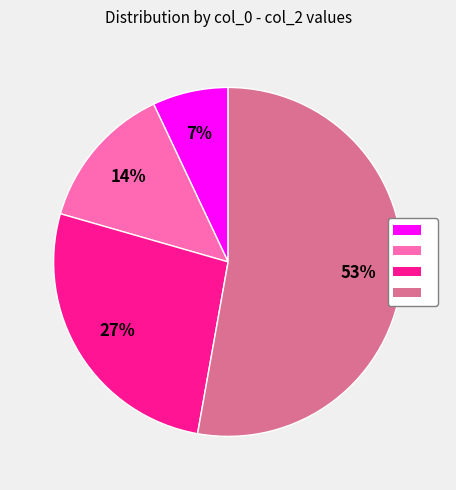

Is there any slice that represents more than half of the pie?

Yes